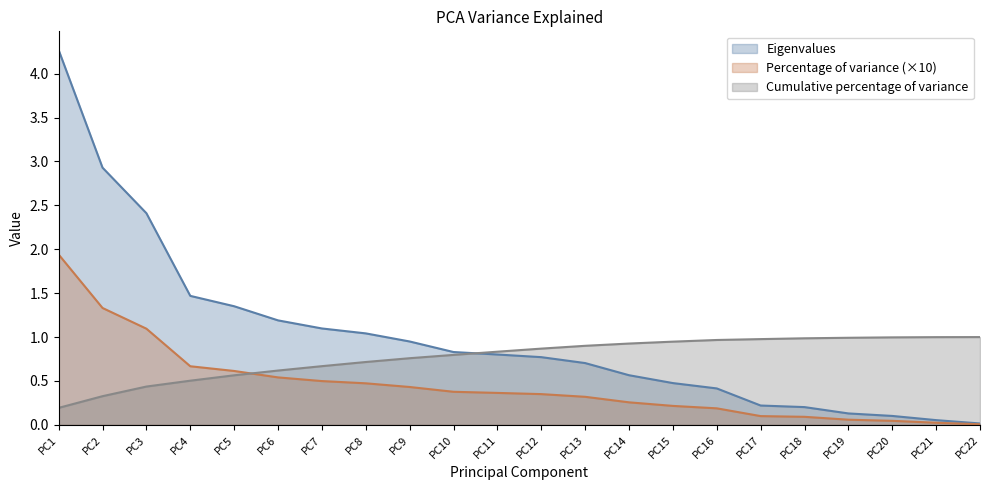

What is the difference between the second highest and second lowest values in the Cumulative percentage of variance series?

0.7